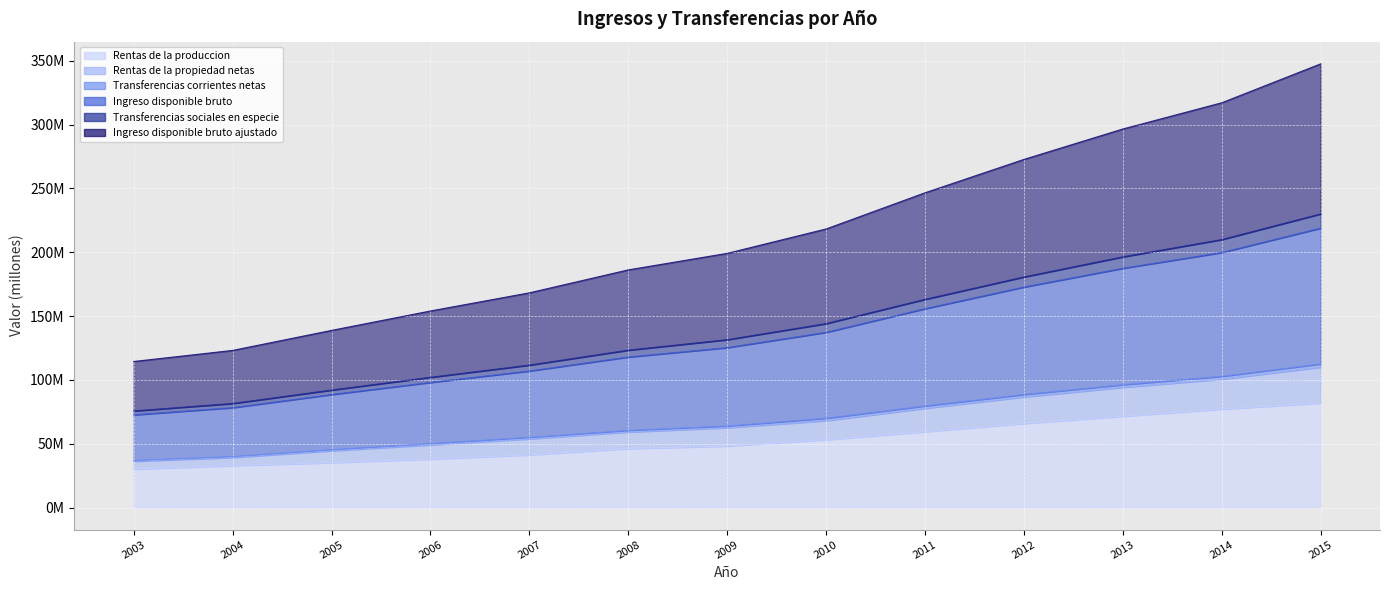

At which label does Transferencias sociales en especie reach its peak?

2015